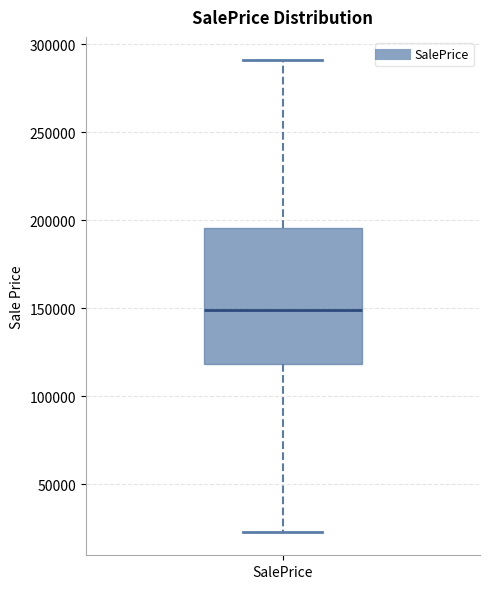

Where does the upper whisker of the box for SalePrice end on the y-axis? The values are not printed on the chart, so give them approximately, as read against the axis.

290000